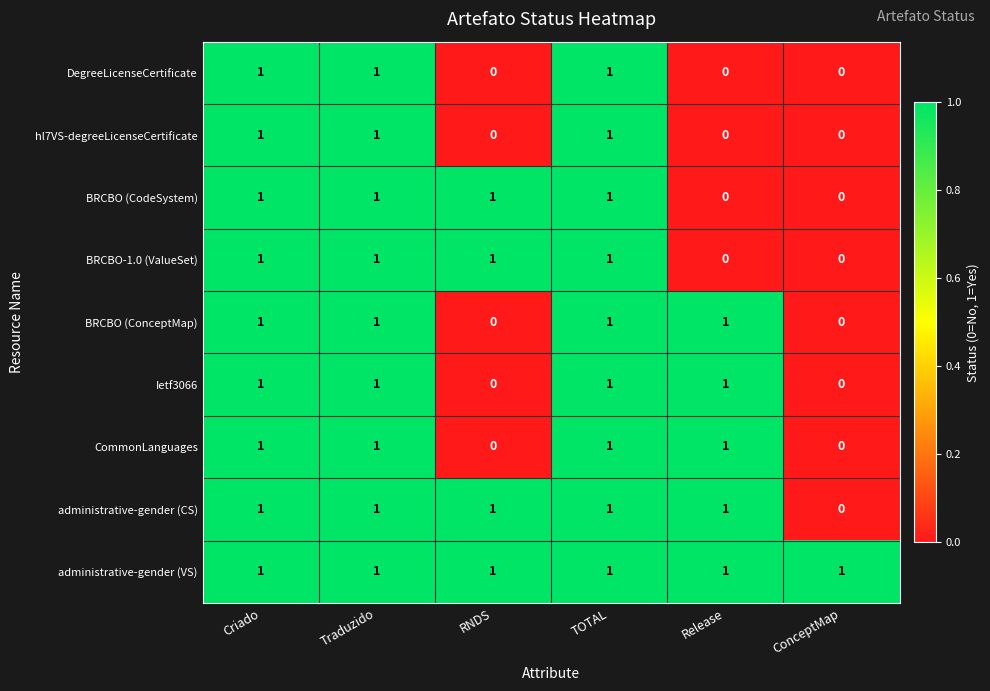

What is the total value across all series at Criado?

9